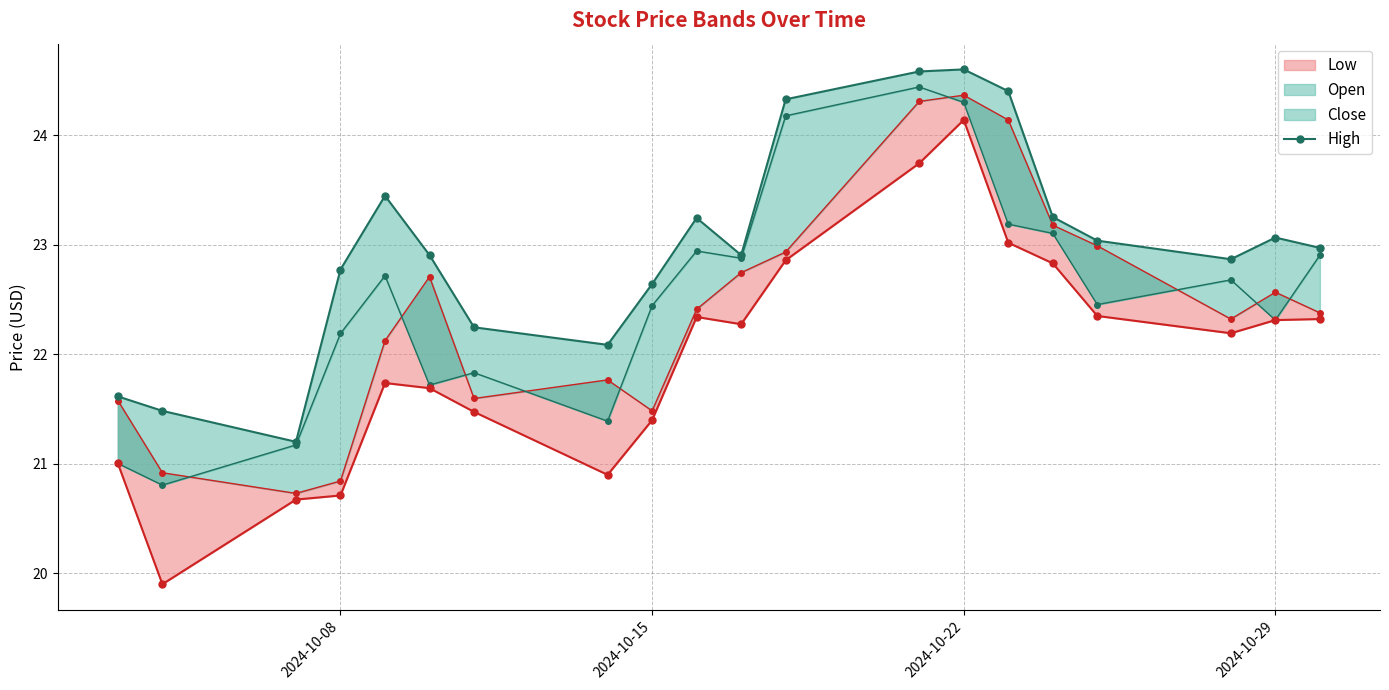

What is the lowest value of the High series?

21.2